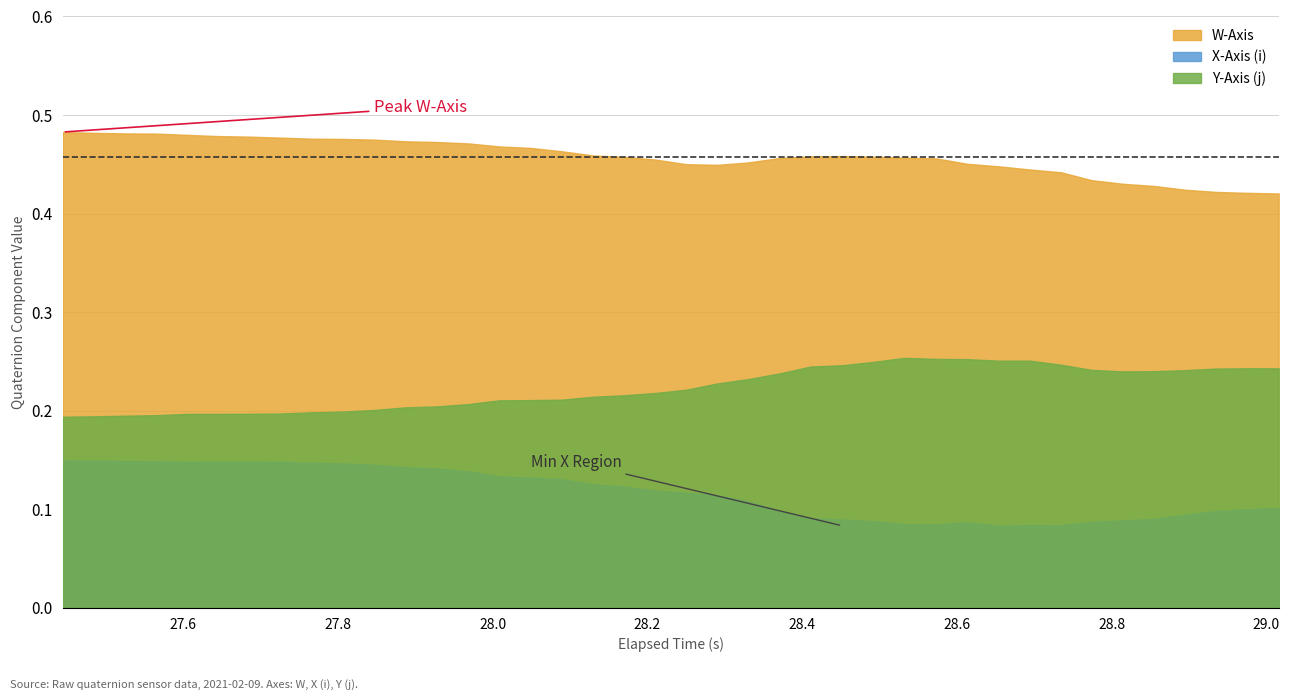

Which series has the largest total across all categories?

W-Axis